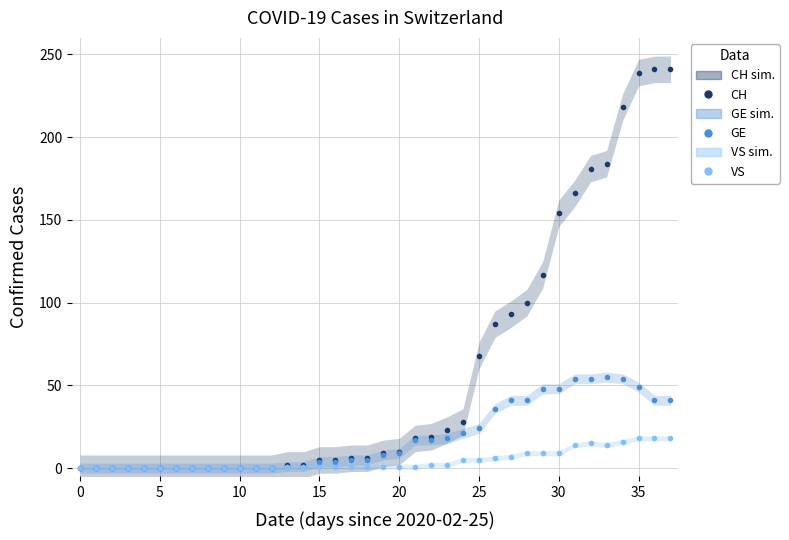

What are all the series names shown in the legend?

CH, GE, VS